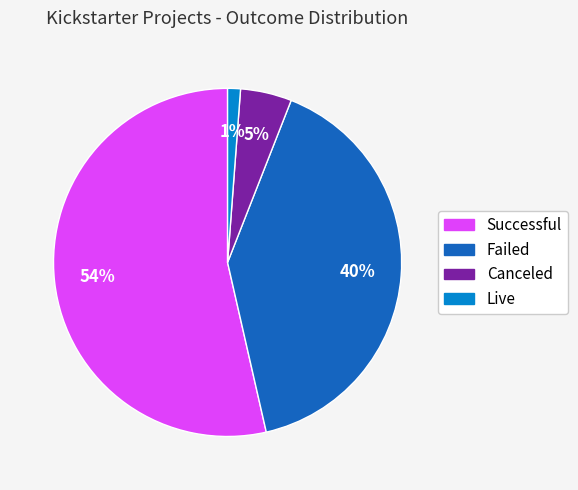

What percentage is the Live slice, to the nearest percent?

1%